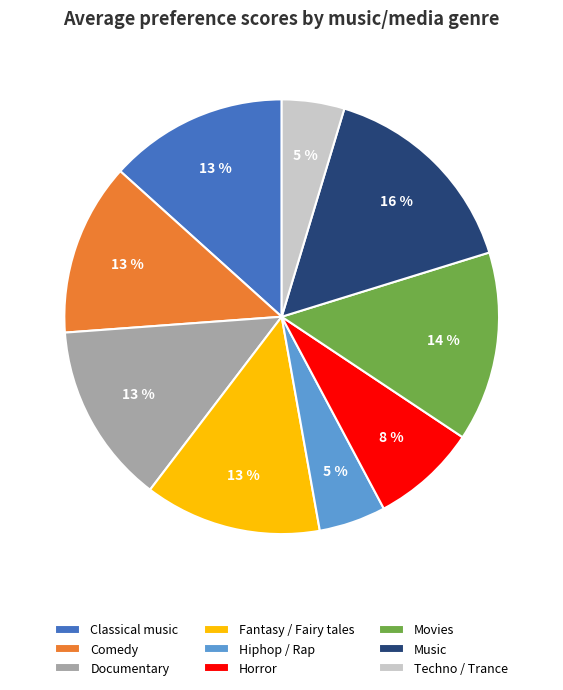

Combined, do Comedy and Fantasy / Fairy tales account for over 50%?

No